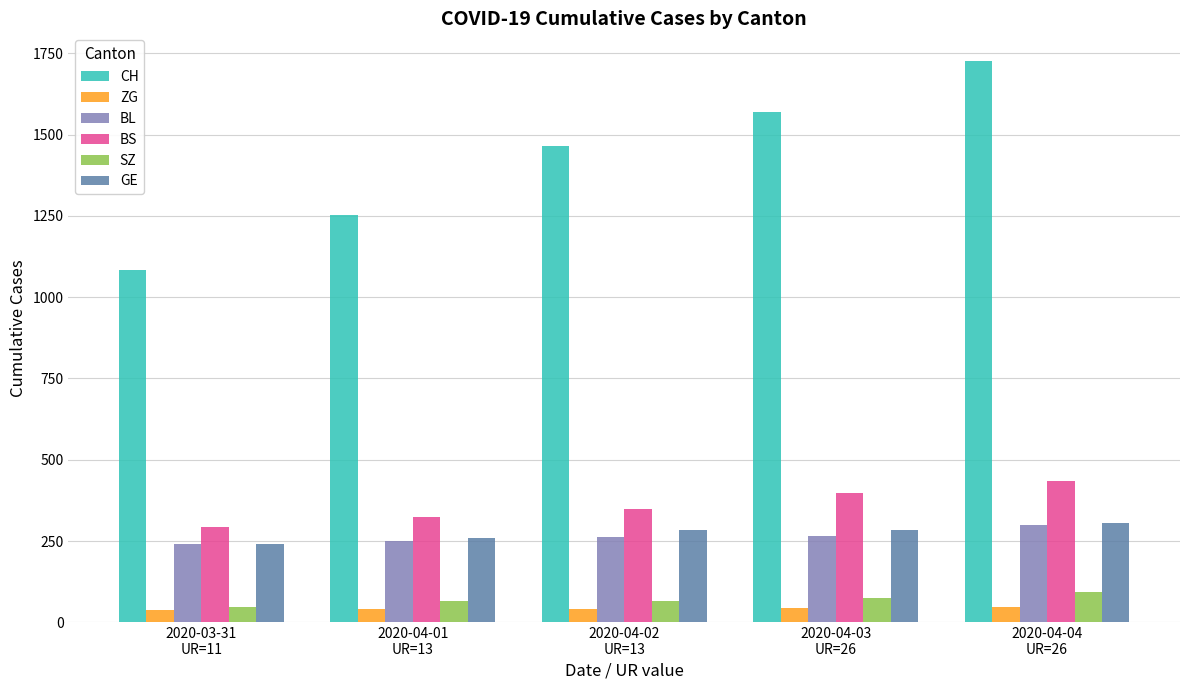

At how many categories does at least one series exceed 521?

5